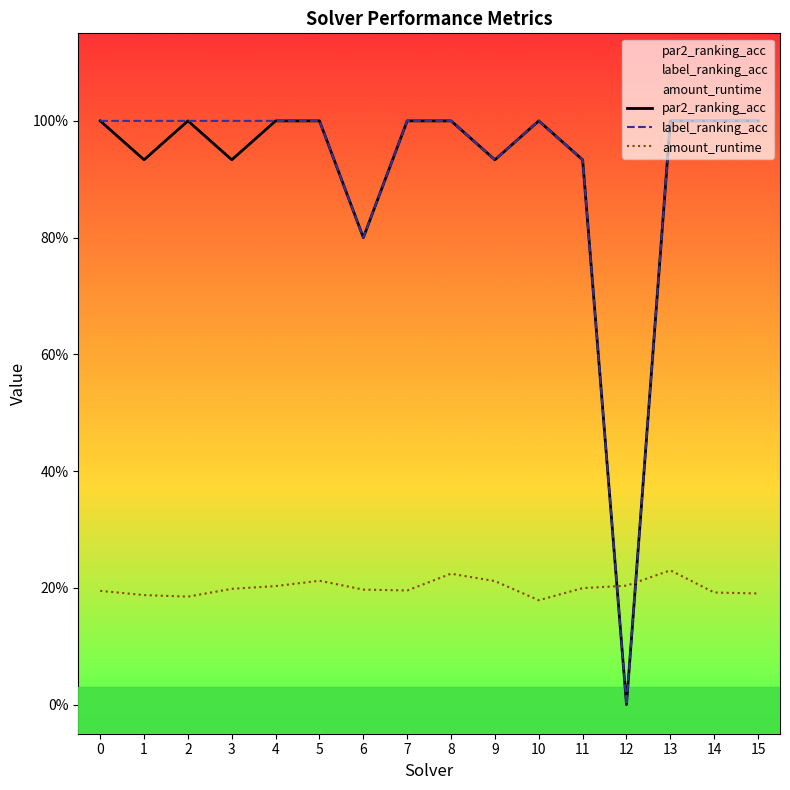

What are all the series names shown in the legend?

par2_ranking_acc, label_ranking_acc, amount_runtime